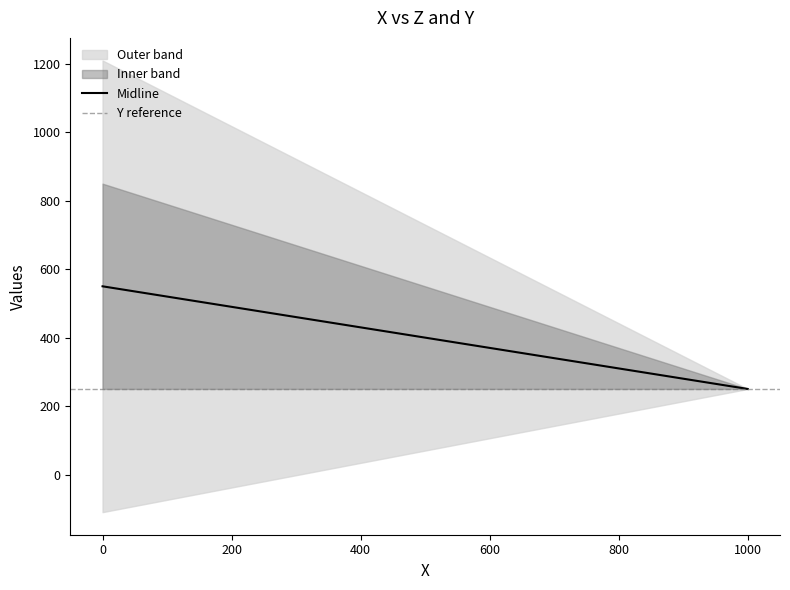

What is the difference between the maximum and second lowest values?

285